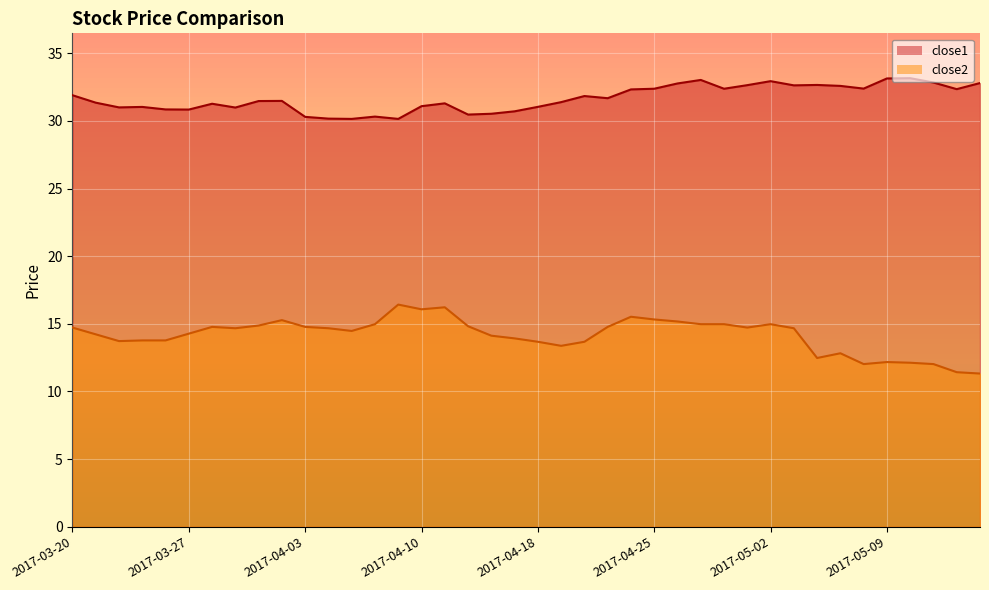

True or false: close2 and close1 intersect in this chart.

False